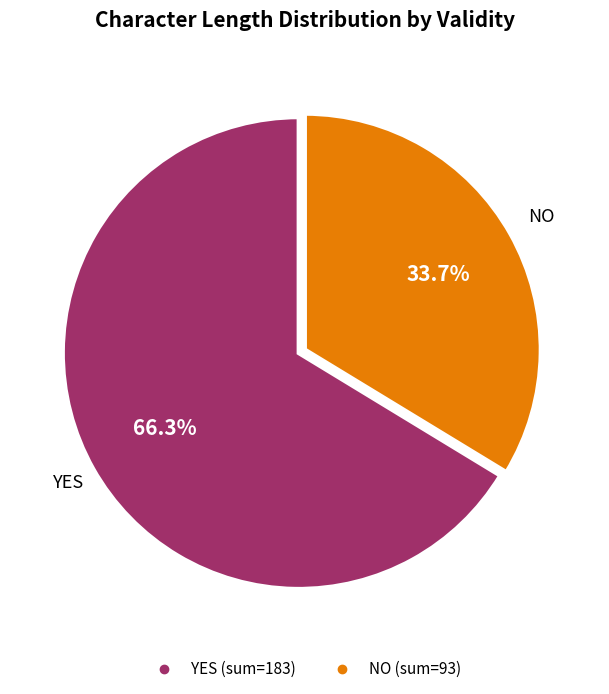

Is there any slice that represents more than half of the pie?

Yes